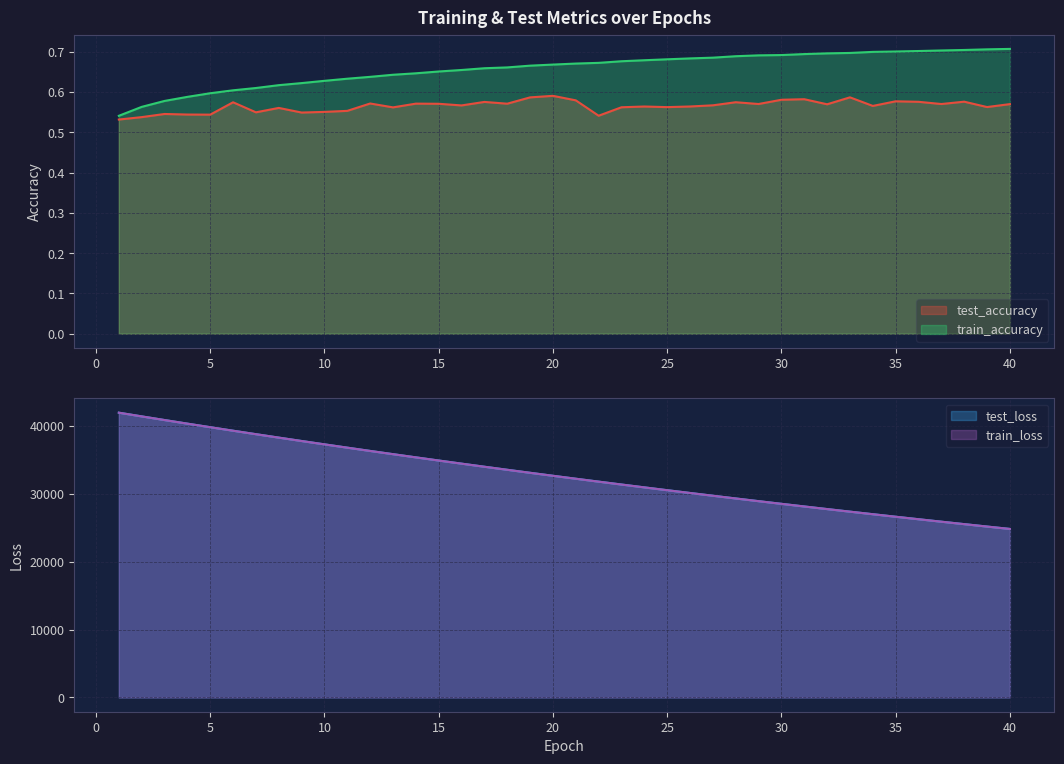

What is the value of the train_loss point at the 20th from the left?

32656.0